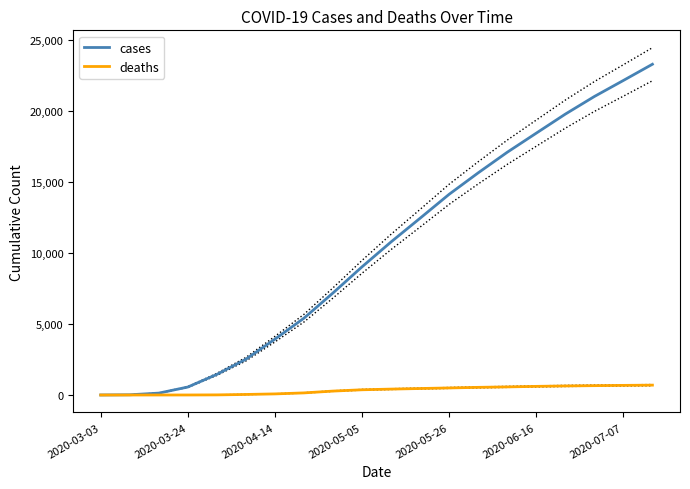

What is the sum of all deaths values?

6674